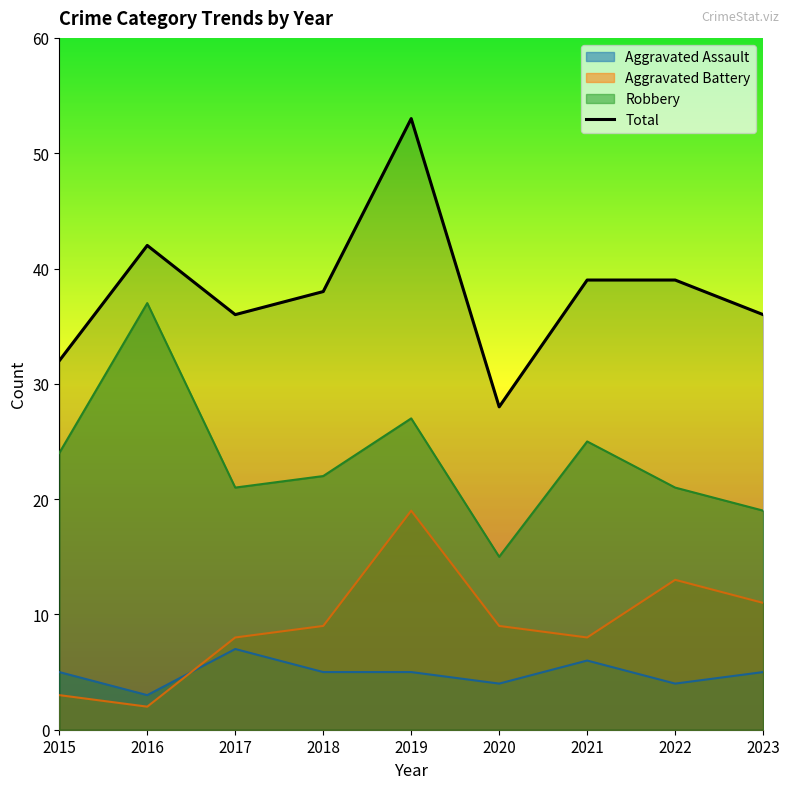

How many distinct data groups are displayed?

4